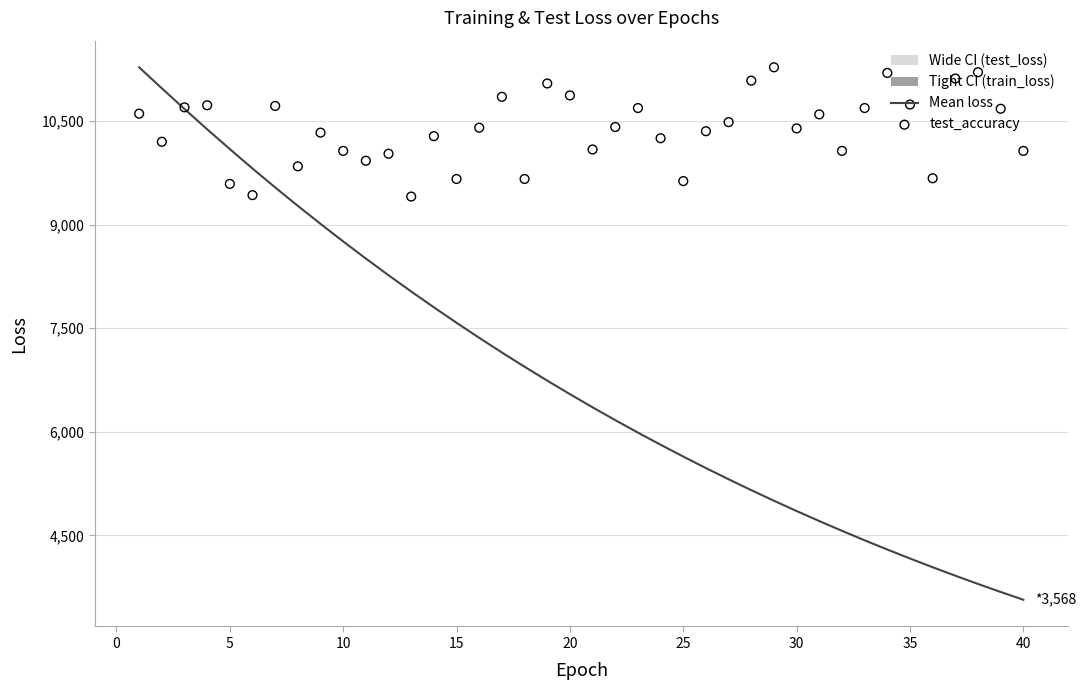

What is the lowest value of the Mean loss series?

3568.3